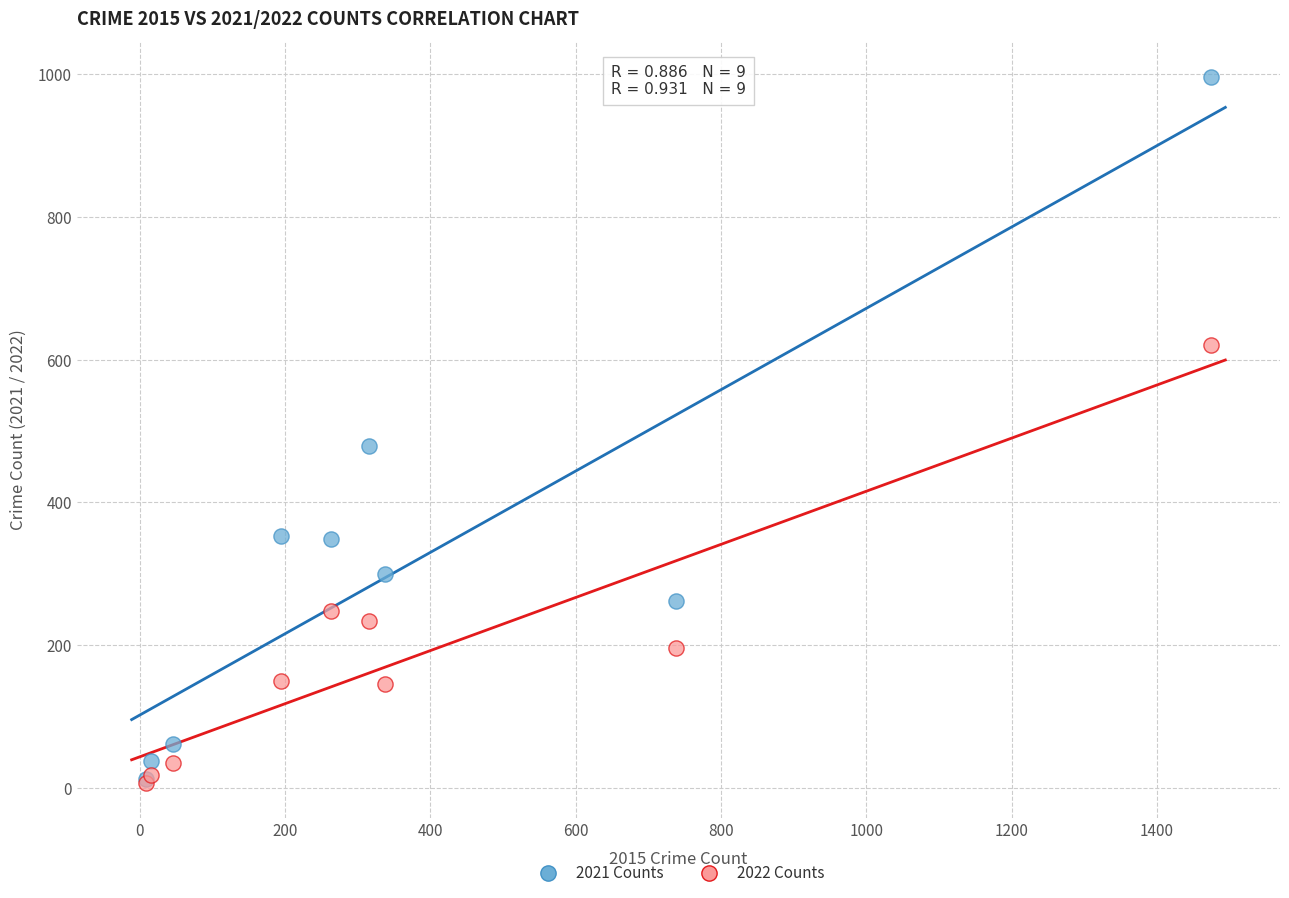

Which series contains the highest Y value?

2021 Counts